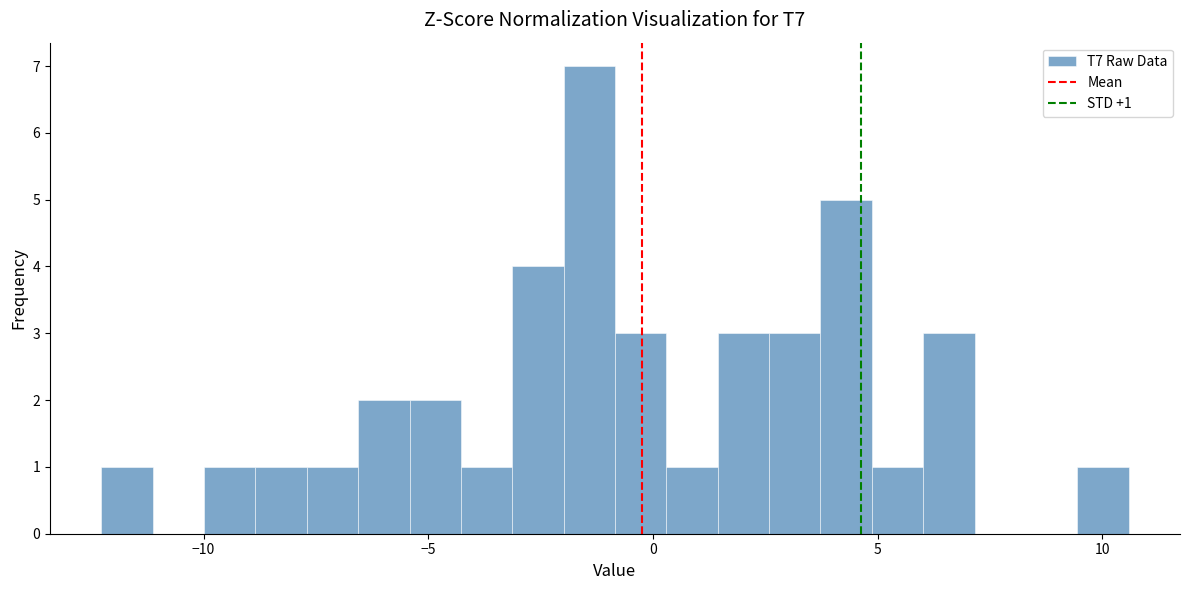

Around what value on the x-axis is the tallest bar? Give the approximate position of its centre, as read against the axis.

-1.5